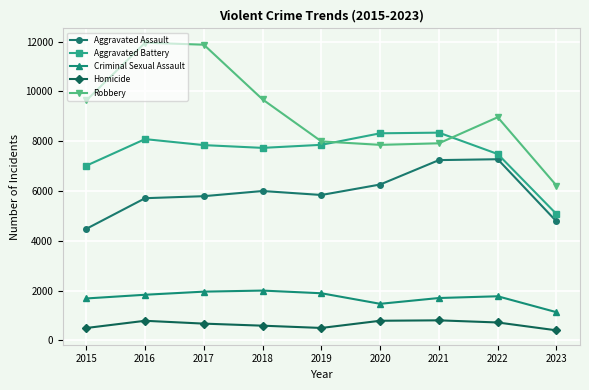

How many values in the Robbery series are below 8965?

4